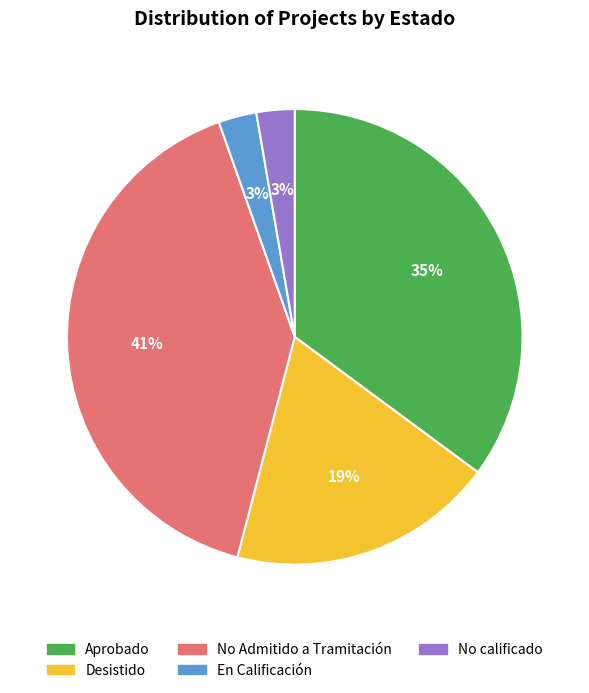

How many slices are in this pie chart?

5